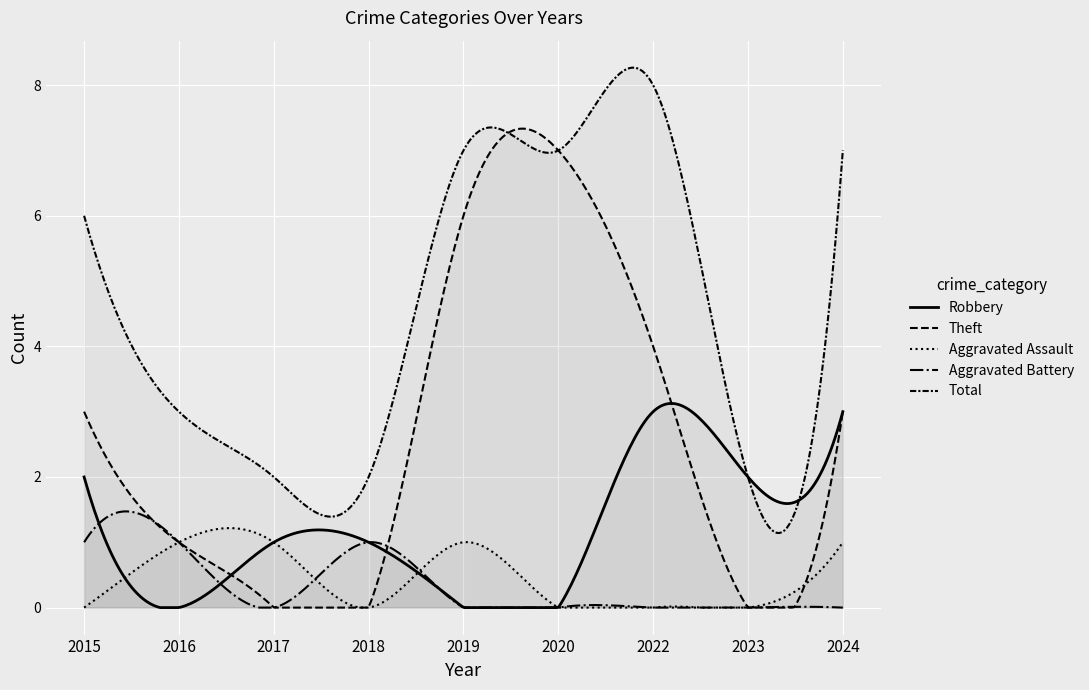

How many values in the Aggravated Battery series exceed 0?

3